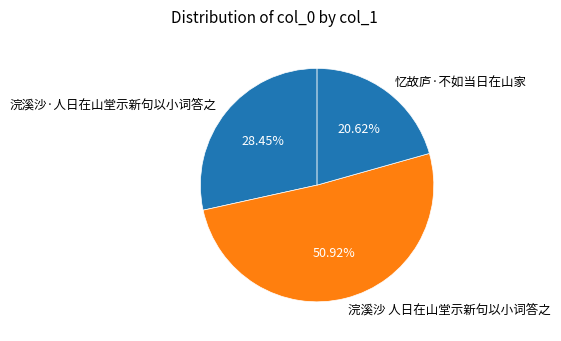

Does any single category account for the majority?

Yes